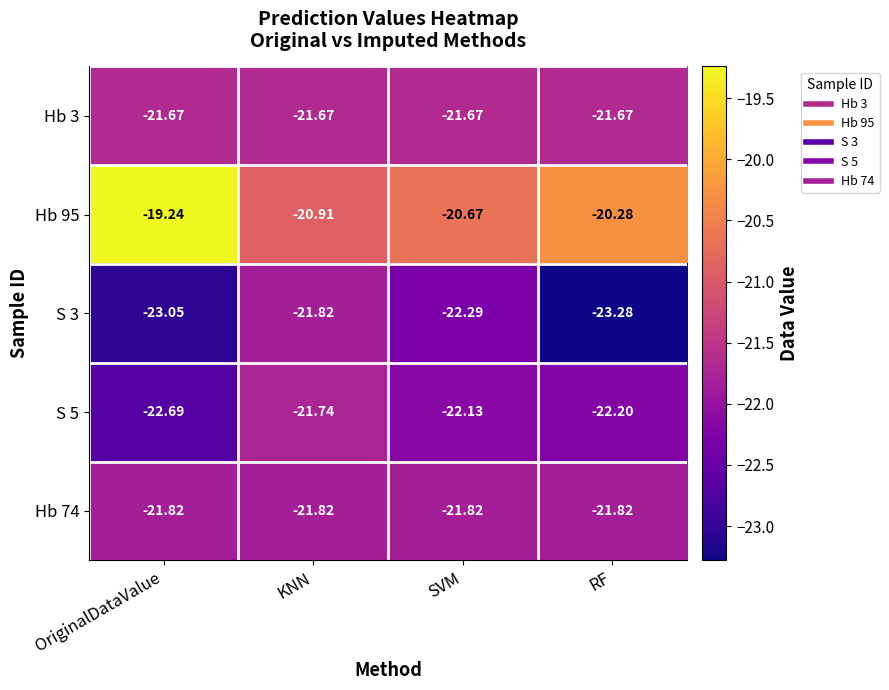

At which label does S 5 first exceed -22?

KNN